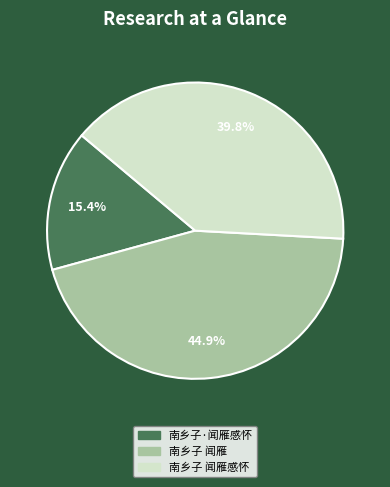

What percentage is the 南乡子·闻雁感怀 slice, to the nearest percent?

15%